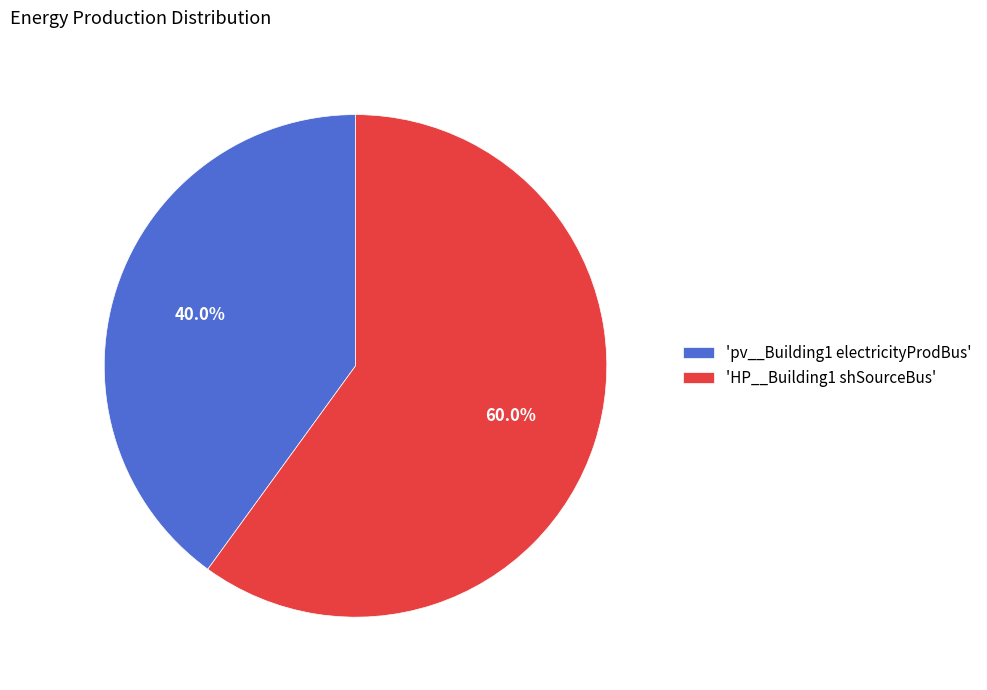

Which slice is the largest?

'HP__Building1 shSourceBus'